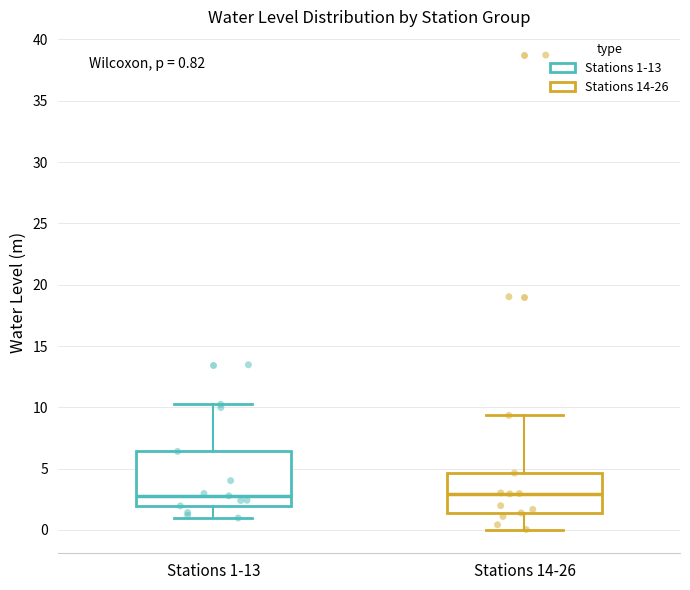

Comparing the boxes themselves (not the whiskers), which one is the tallest?

Stations 1-13